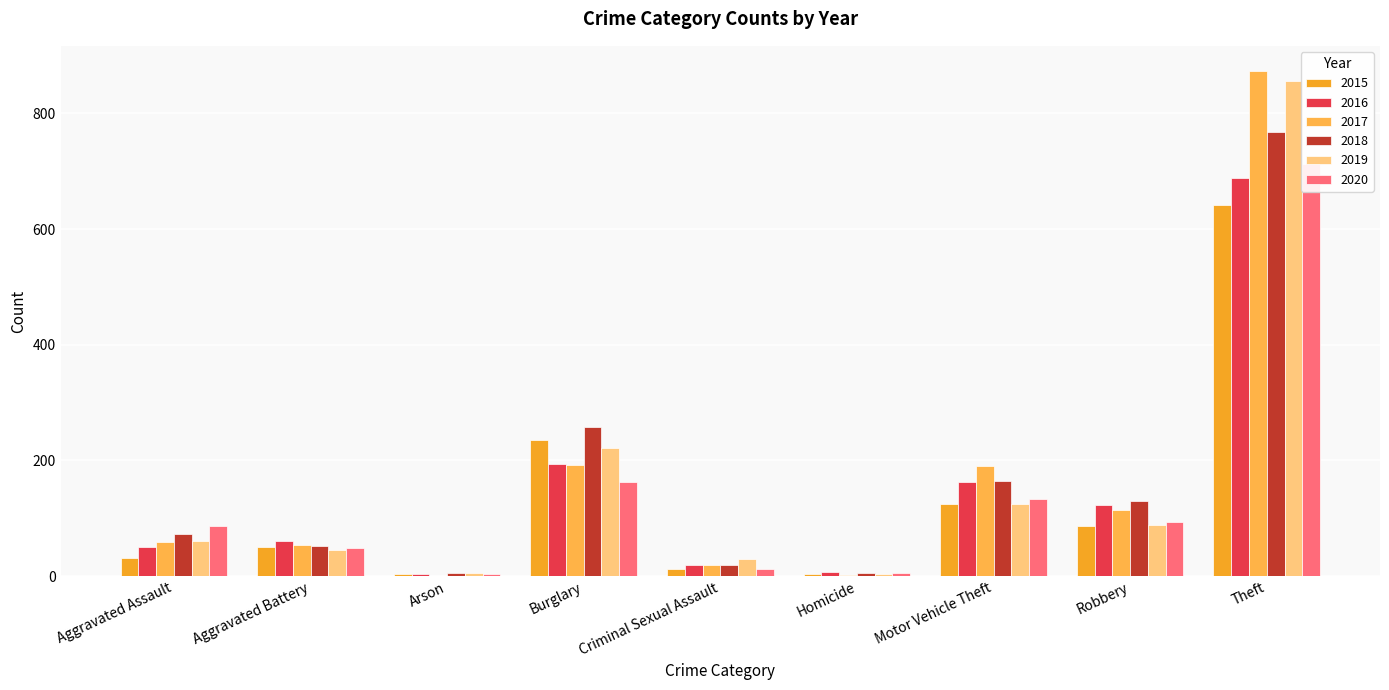

What is the label of the 2nd bar from the left?

Aggravated Battery